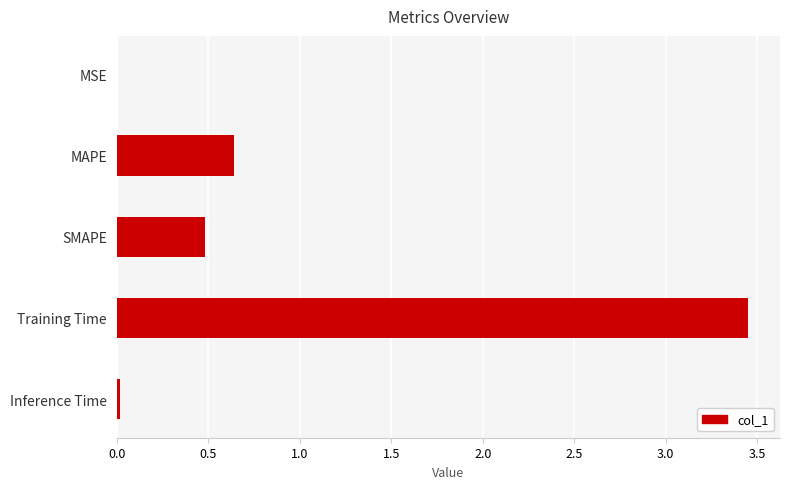

What is the sum of all values?

4.6